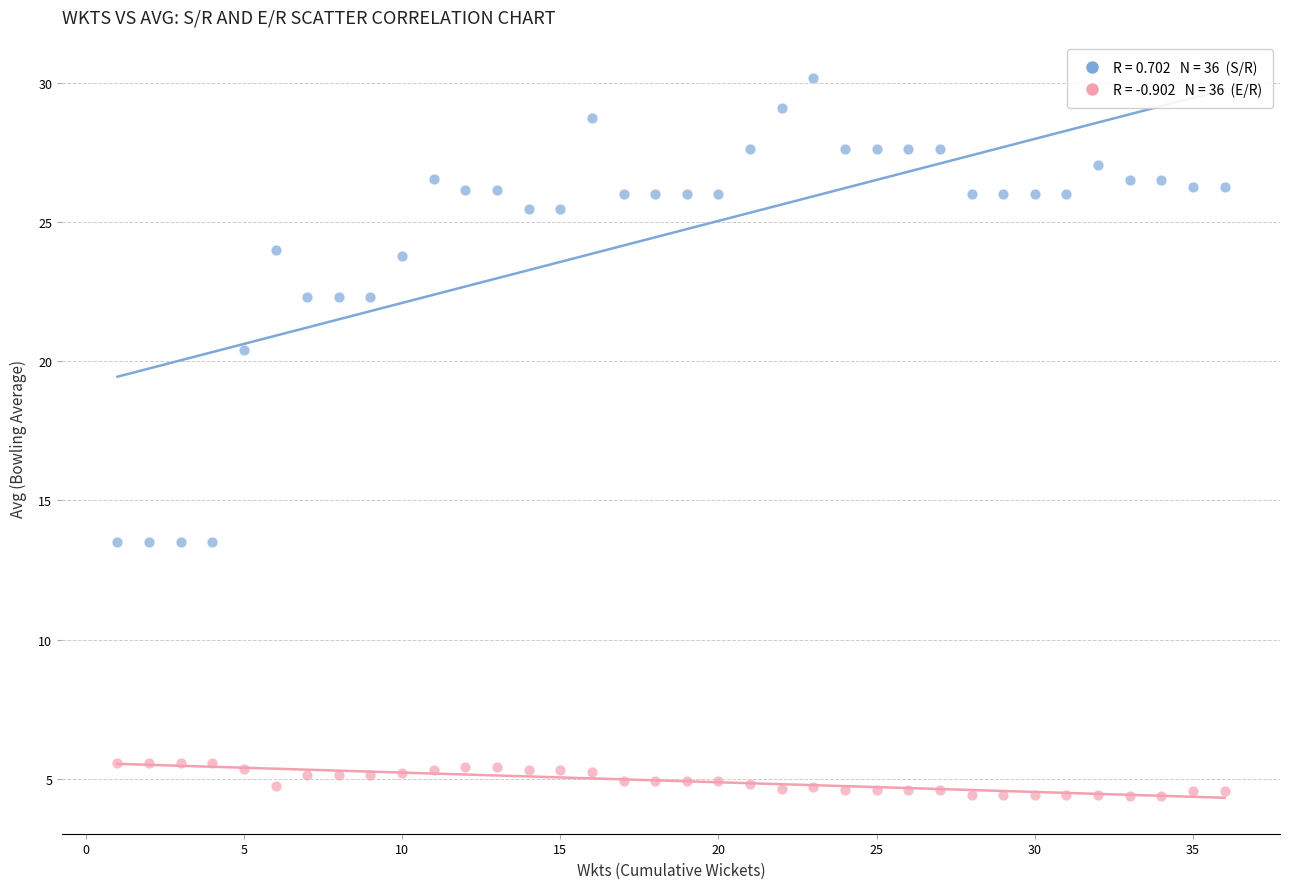

Across all data points, what is the range of X values (max minus min)?

35.0